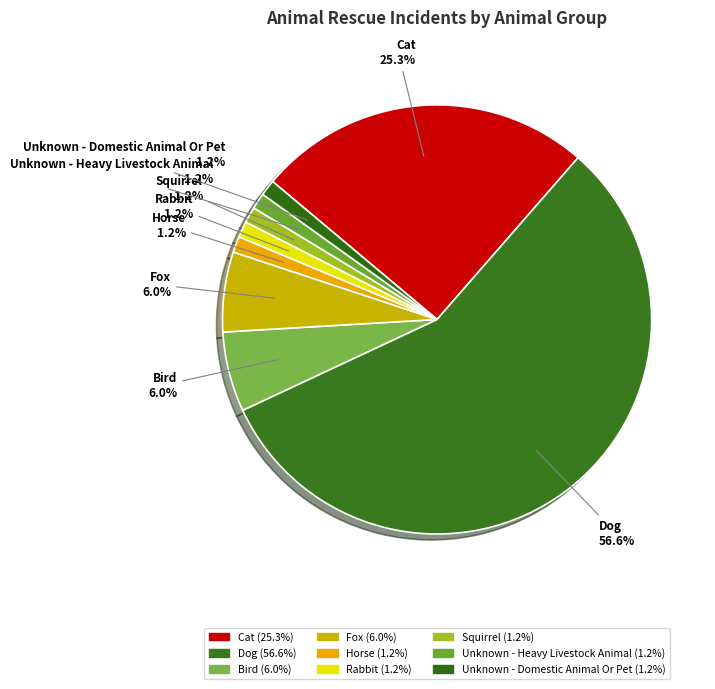

Is there any slice that represents more than half of the pie?

Yes